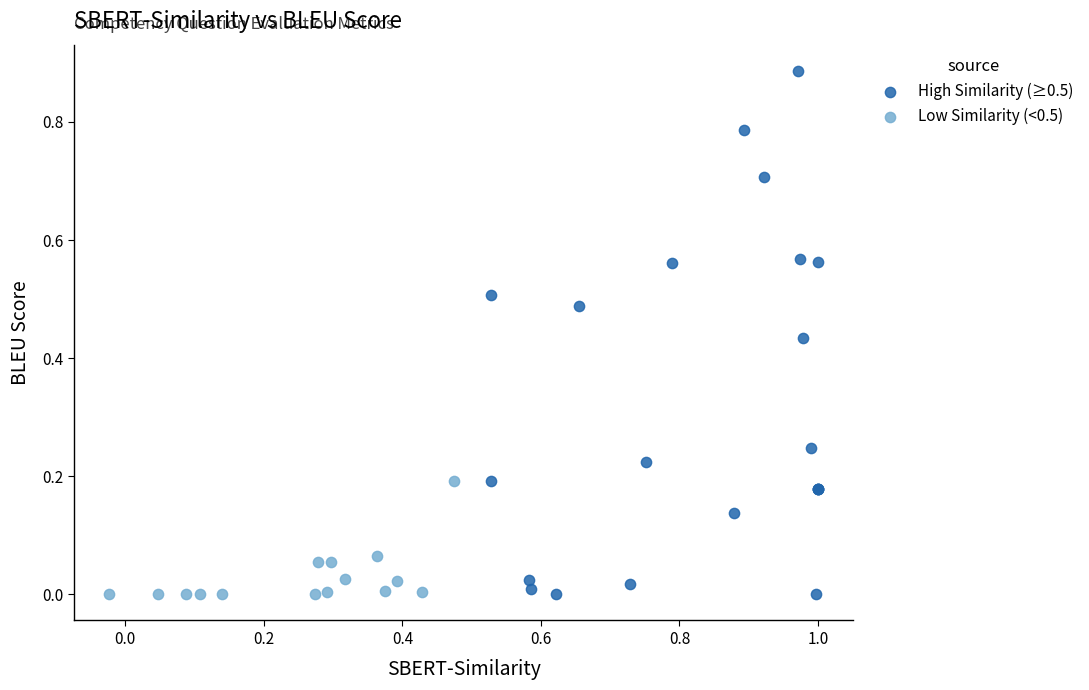

Which series contains the highest Y value?

High Similarity (≥0.5)